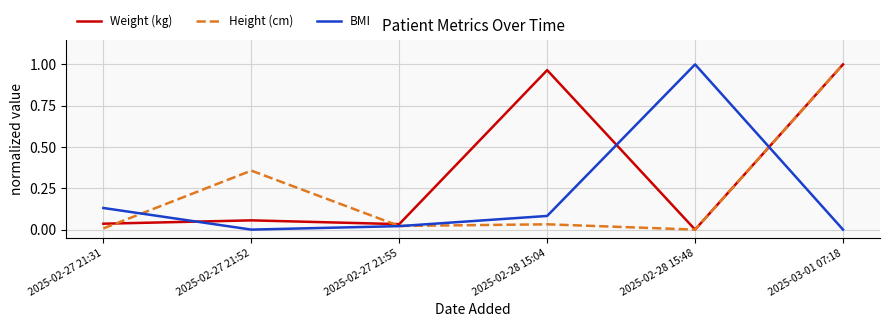

What are all the series names shown in the legend?

Weight (kg), Height (cm), BMI